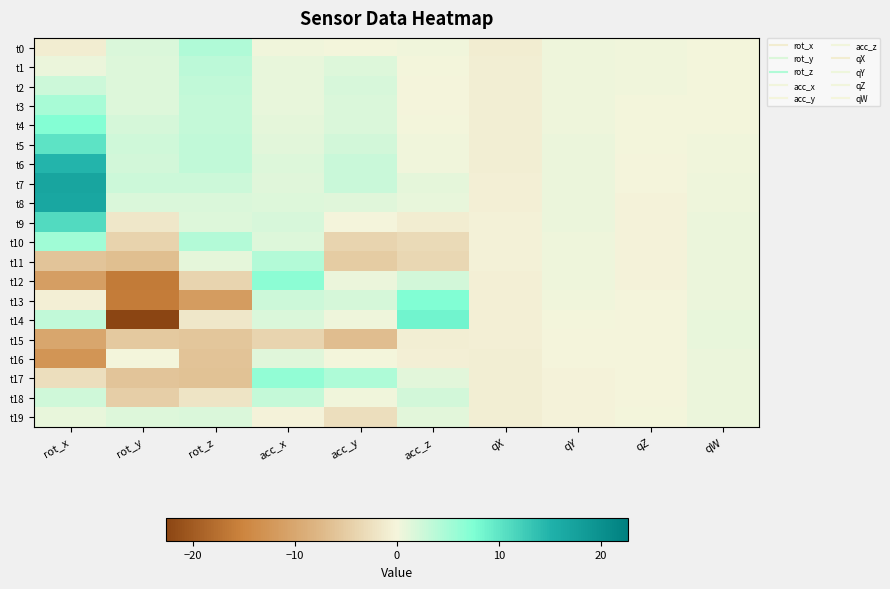

What is the smallest value displayed?

-22.6